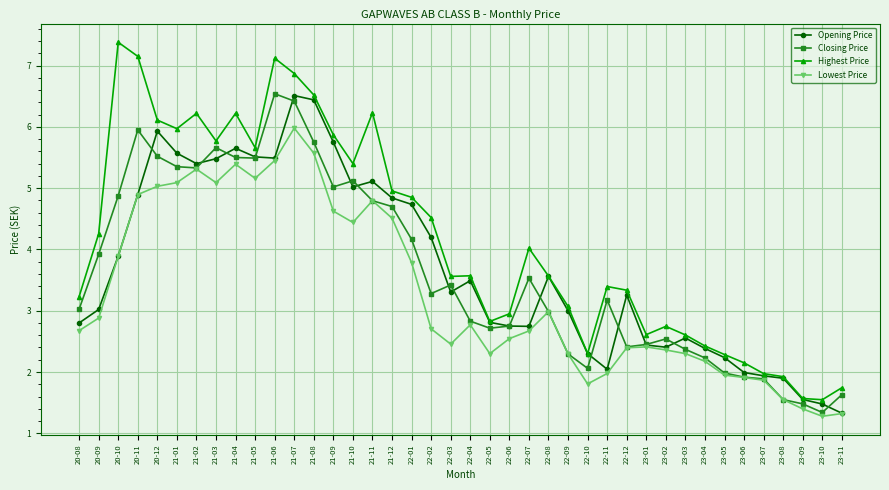

What is the label of the 26th point from the left?

22-09